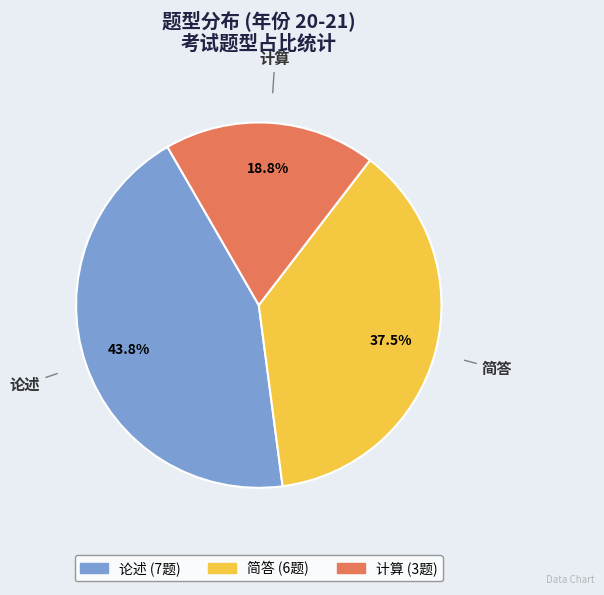

Does 简答 represent more than half of the total?

No